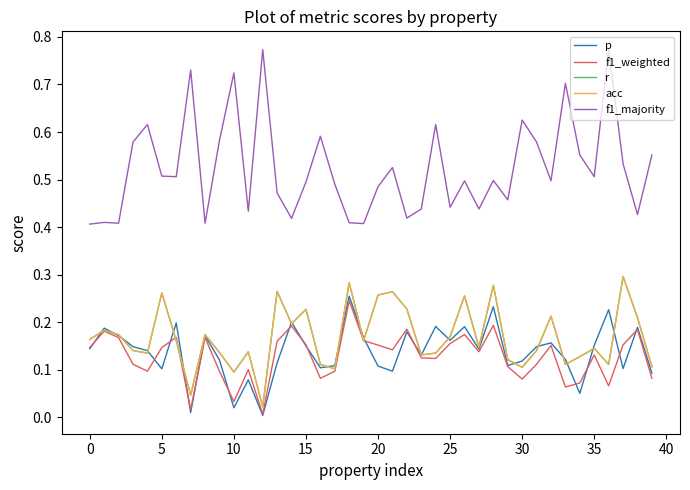

Does the chart display data point markers on the line(s)?

No